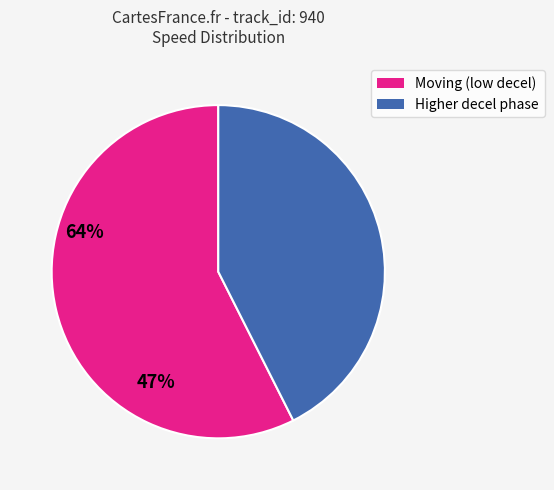

What is the ratio of the value at Higher decel phase to the value at Moving (low decel)?

0.7